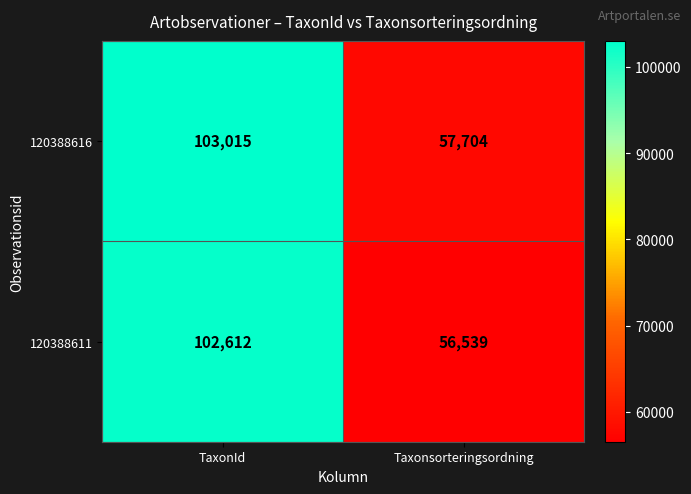

What is the difference between the maximum and minimum values in the 120388616 series?

45311